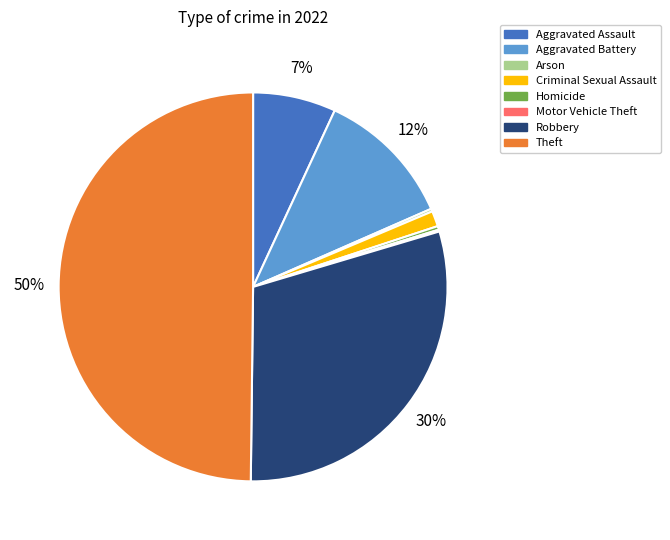

To the nearest percent, what is the average slice percentage?

12%